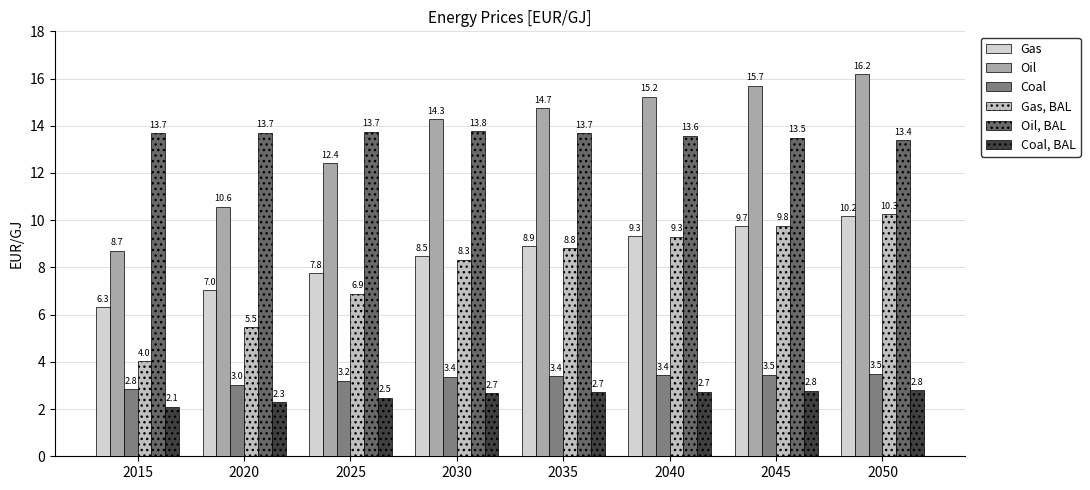

At which category is the sum across all series the highest?

2050